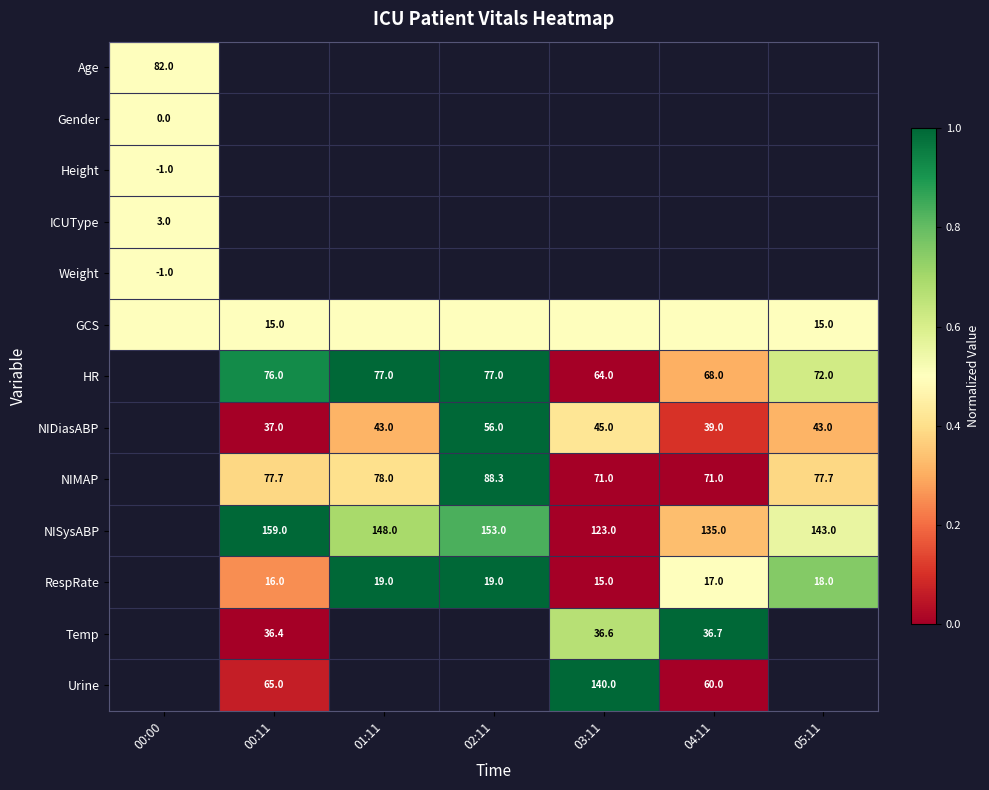

The value of NIDiasABP at 03:11 is 73.3. True or false?

False